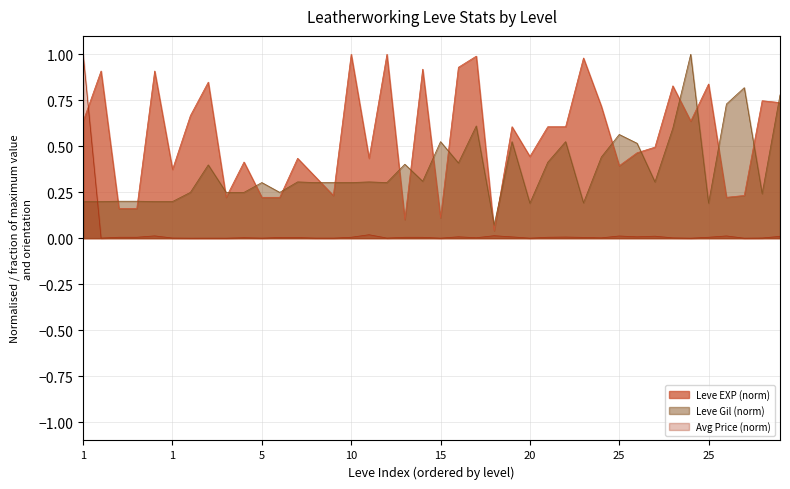

Does the chart have visible grid lines?

Yes